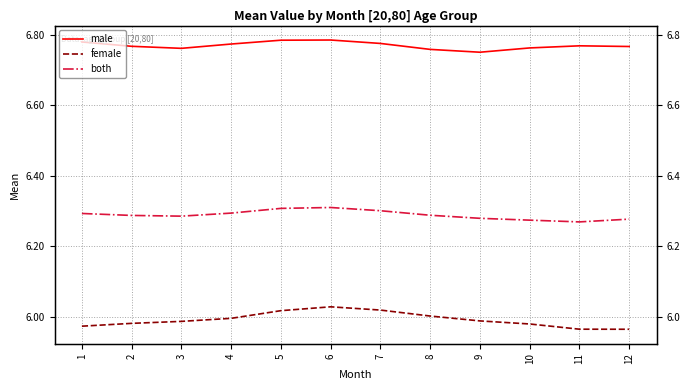

Does the chart have visible grid lines?

Yes